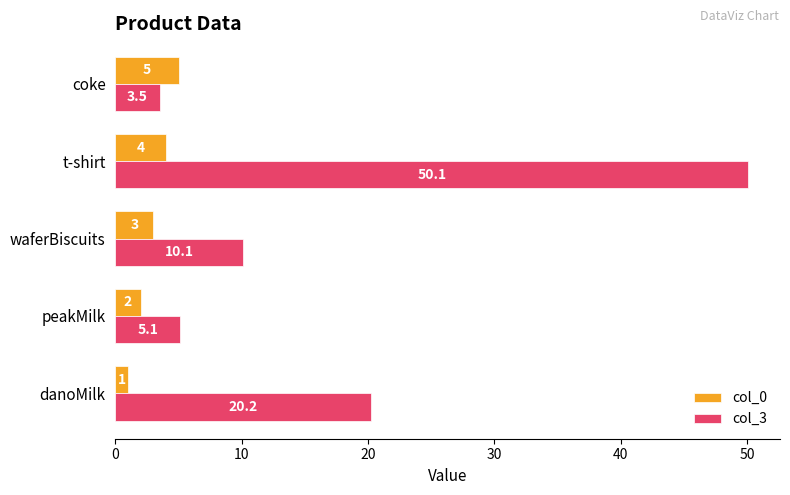

At which label is col_0 closest to 3?

waferBiscuits